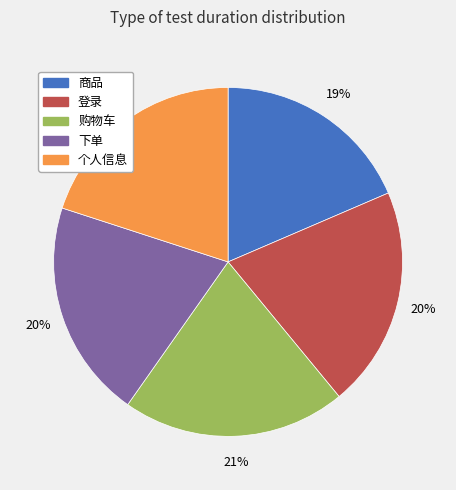

Is there any slice that represents more than half of the pie?

No